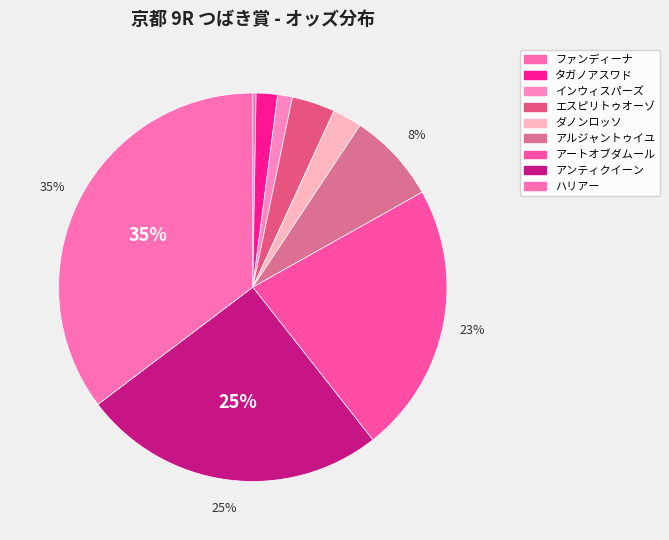

Is there any slice that represents more than half of the pie?

No